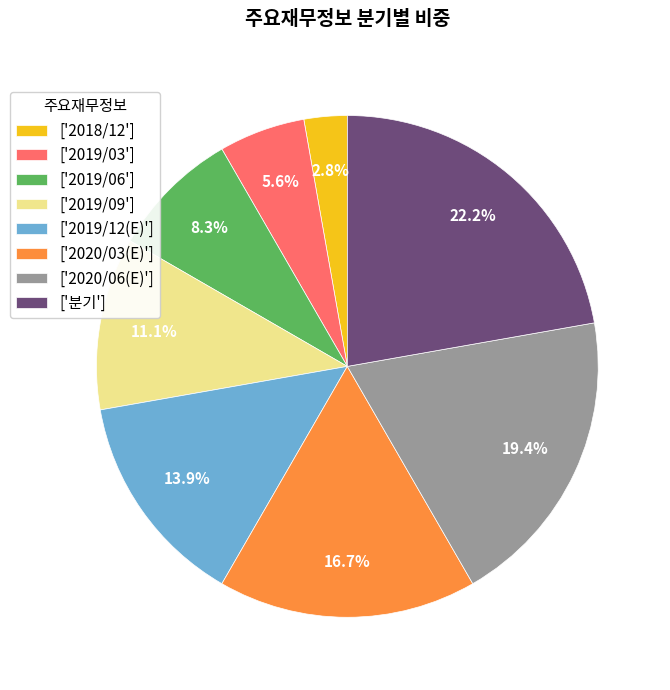

To the nearest percent, what is the average slice percentage?

12%